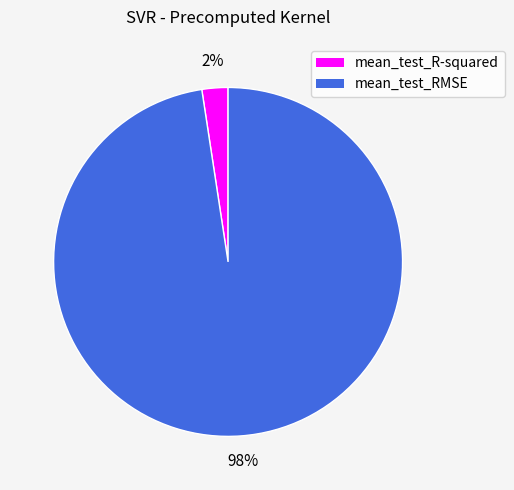

How many segments does this pie chart have?

2